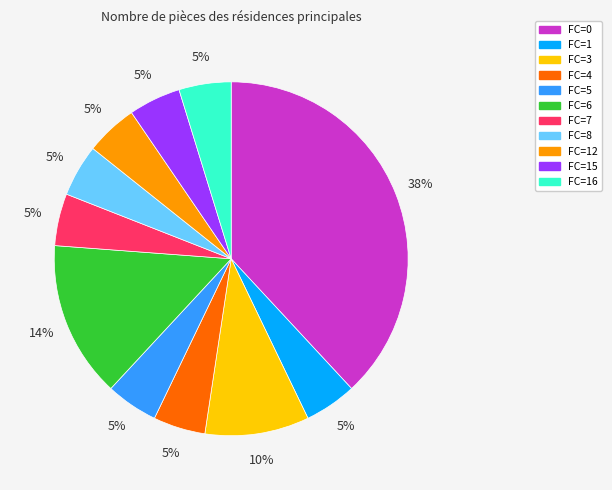

Is there any slice that represents more than half of the pie?

No